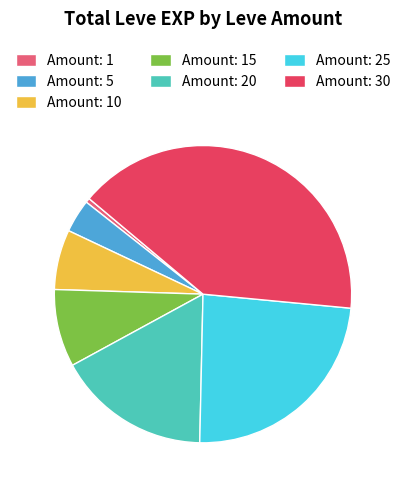

Do Amount: 15 and Amount: 30 together represent more than half of the pie?

No